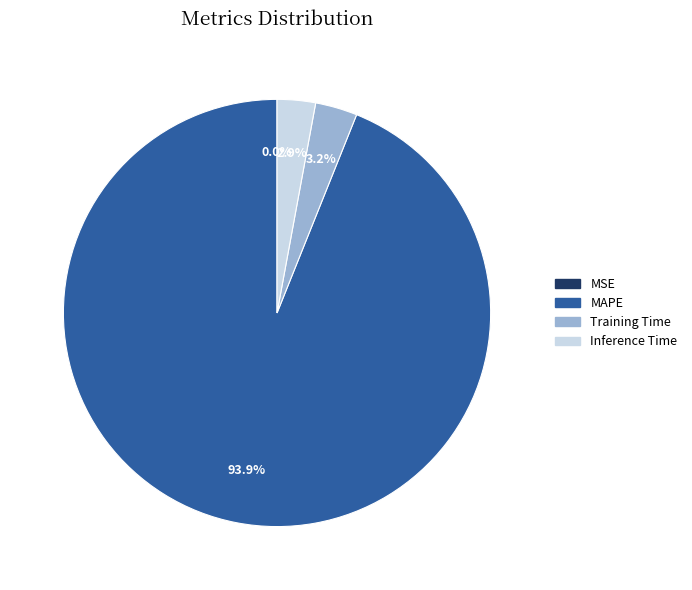

How much of the chart is everything except Inference Time?

97.1%